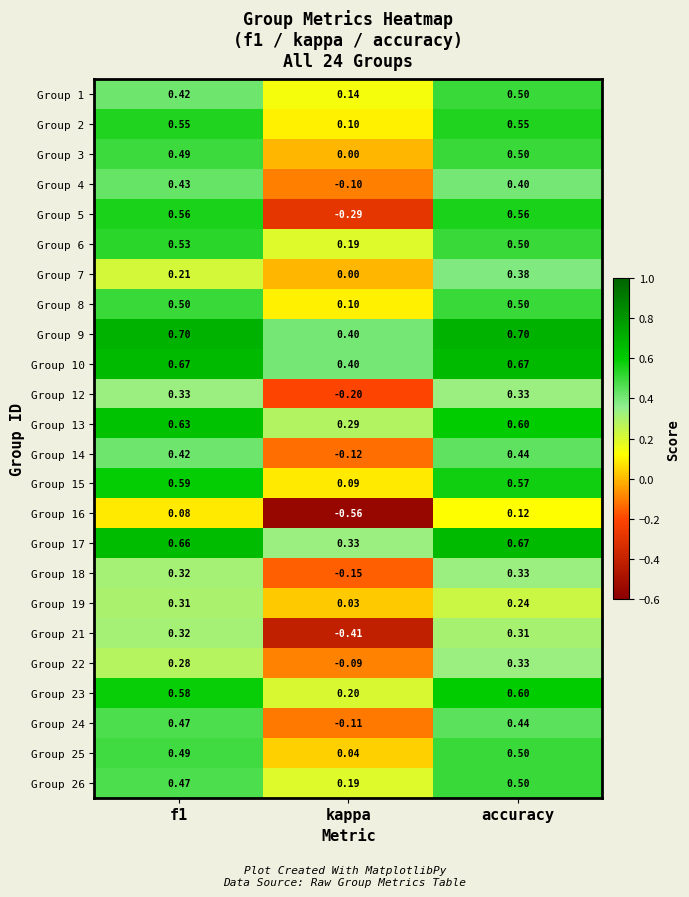

Which series changed the most between f1 and kappa?

Group 5